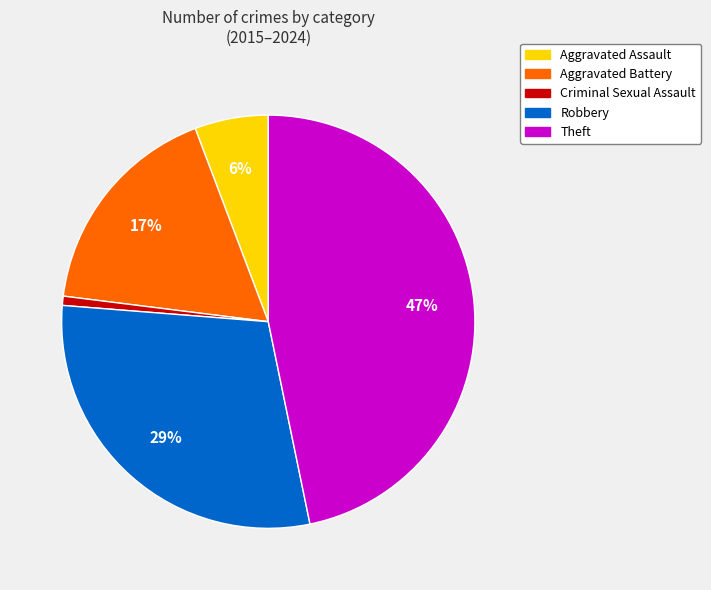

Do Aggravated Assault and Criminal Sexual Assault together represent more than half of the pie?

No